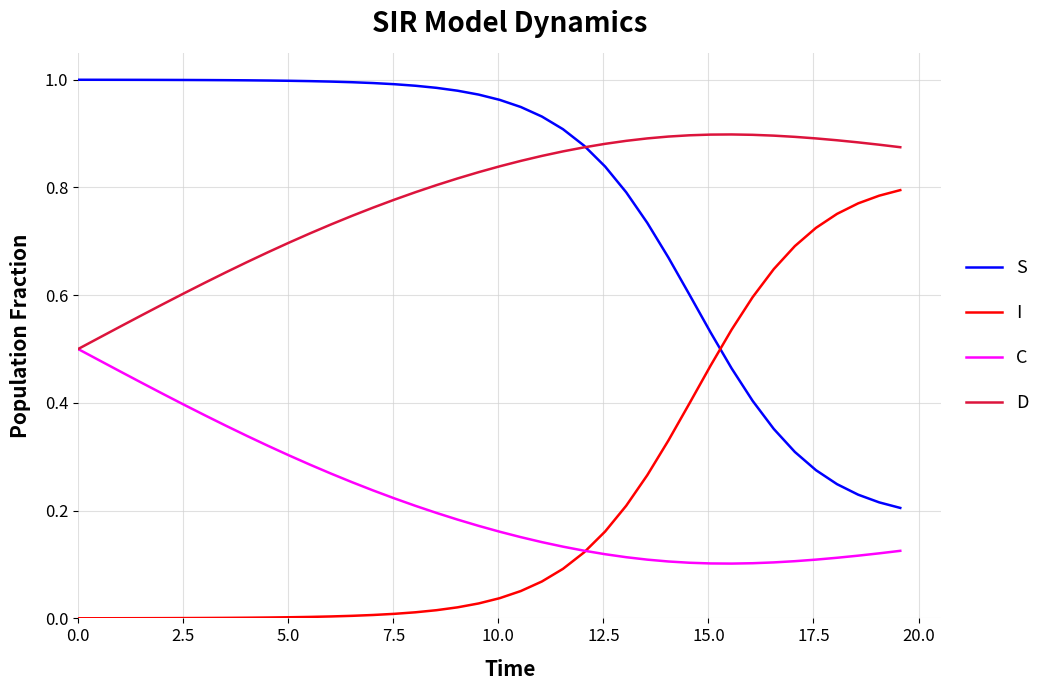

List the series in order of their peak value, highest first.

S, D, I, C